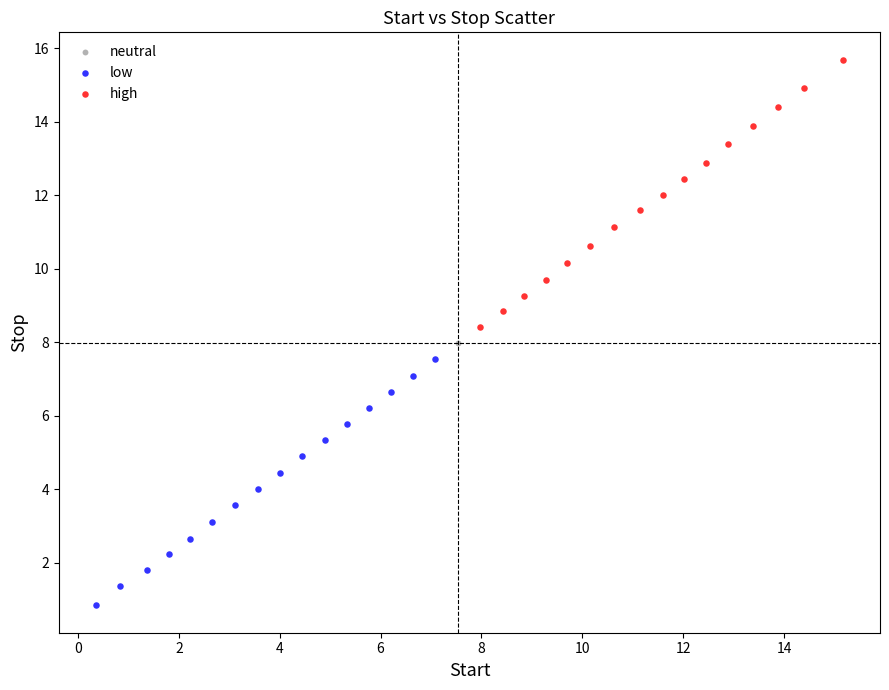

Which series reaches the maximum Y coordinate?

high